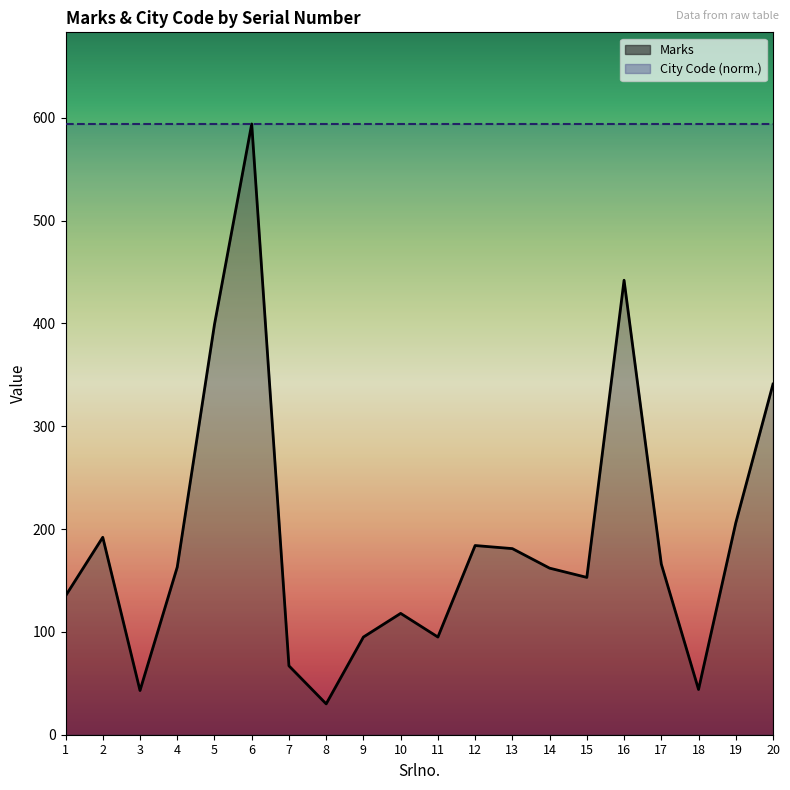

Is it true that the value at 13 is 263?

False